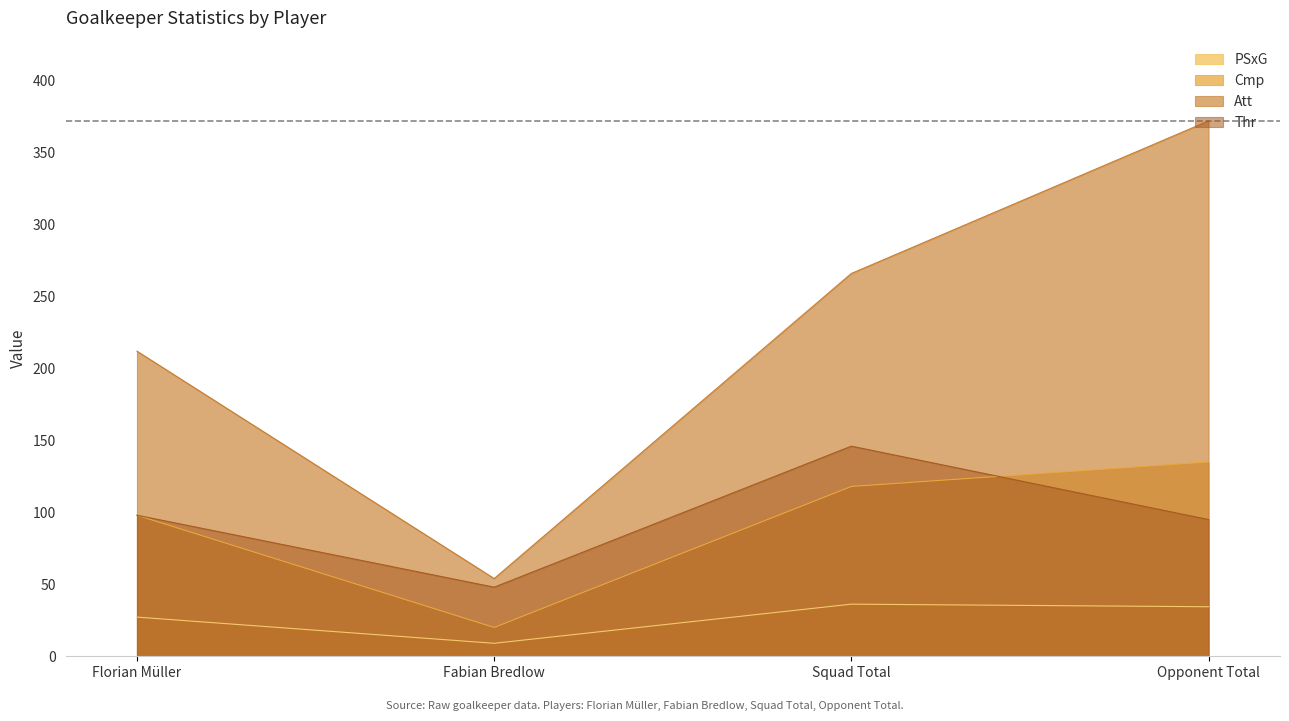

Does the chart have visible grid lines?

No